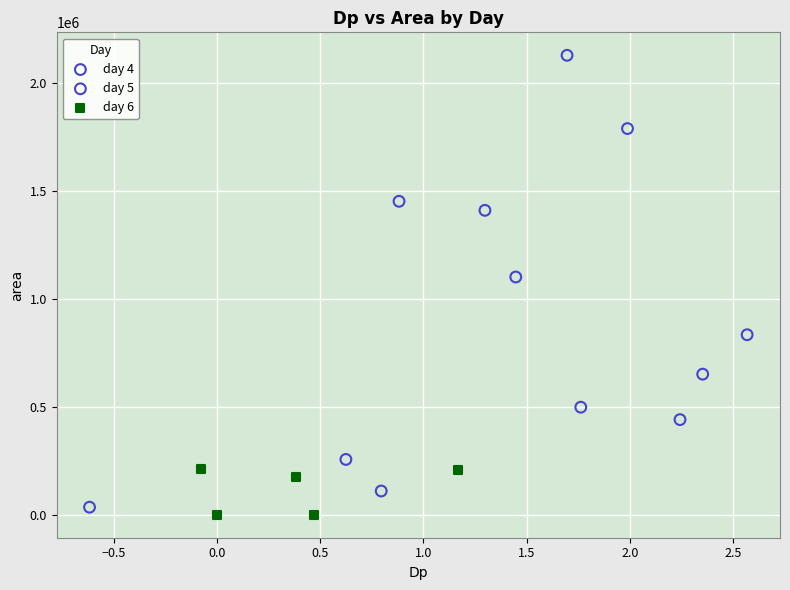

Which series has the widest spread of Y values?

day 4